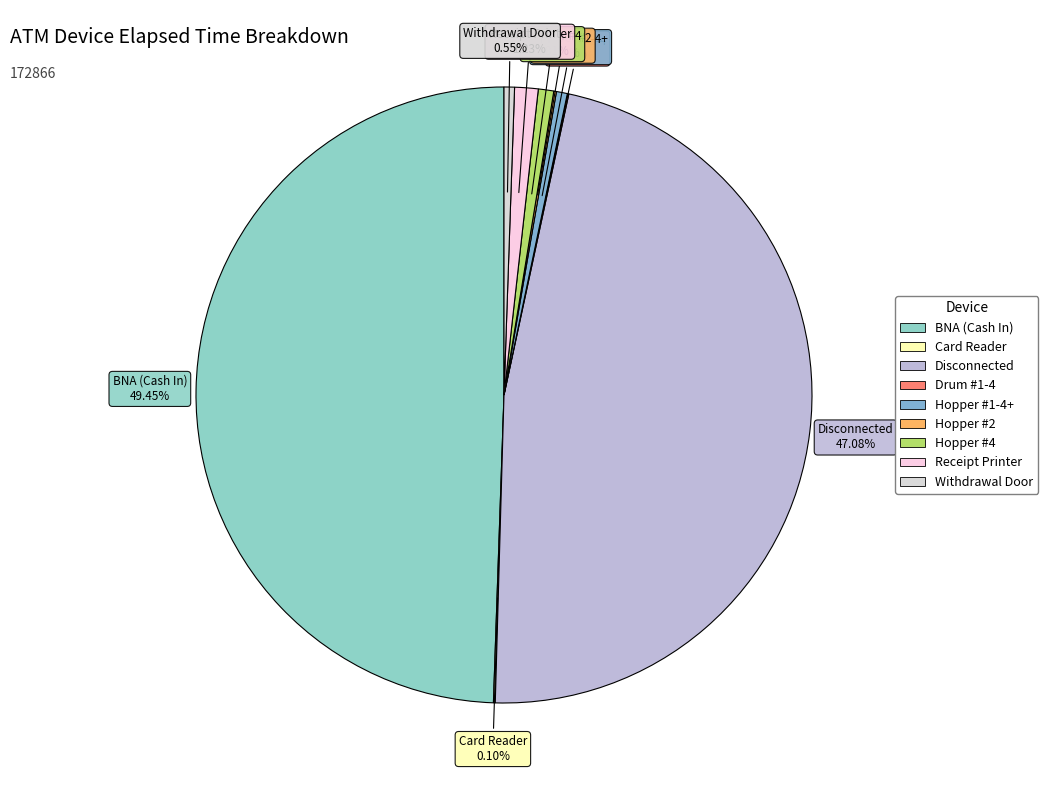

To the nearest percent, what is the combined percentage of Hopper #4 and Receipt Printer?

2%